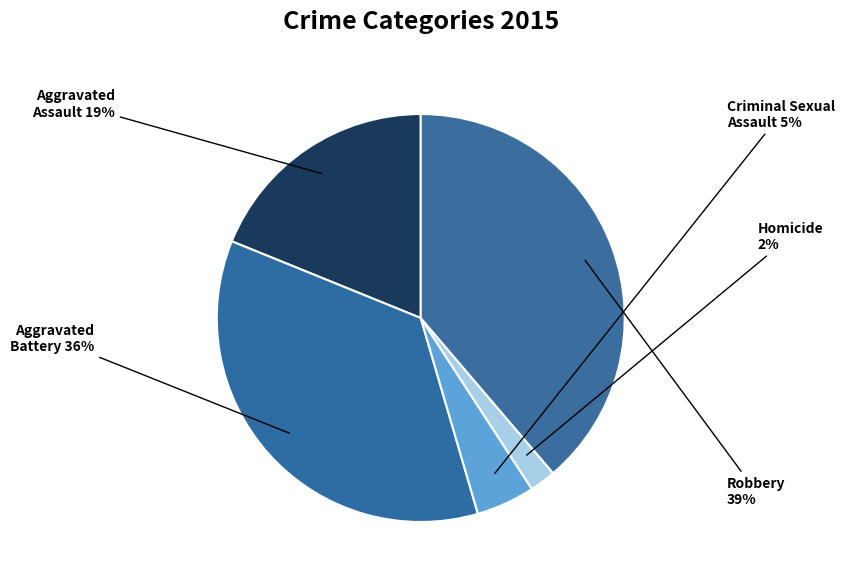

To the nearest percent, what is the combined percentage of Criminal Sexual Assault and Aggravated Assault?

24%